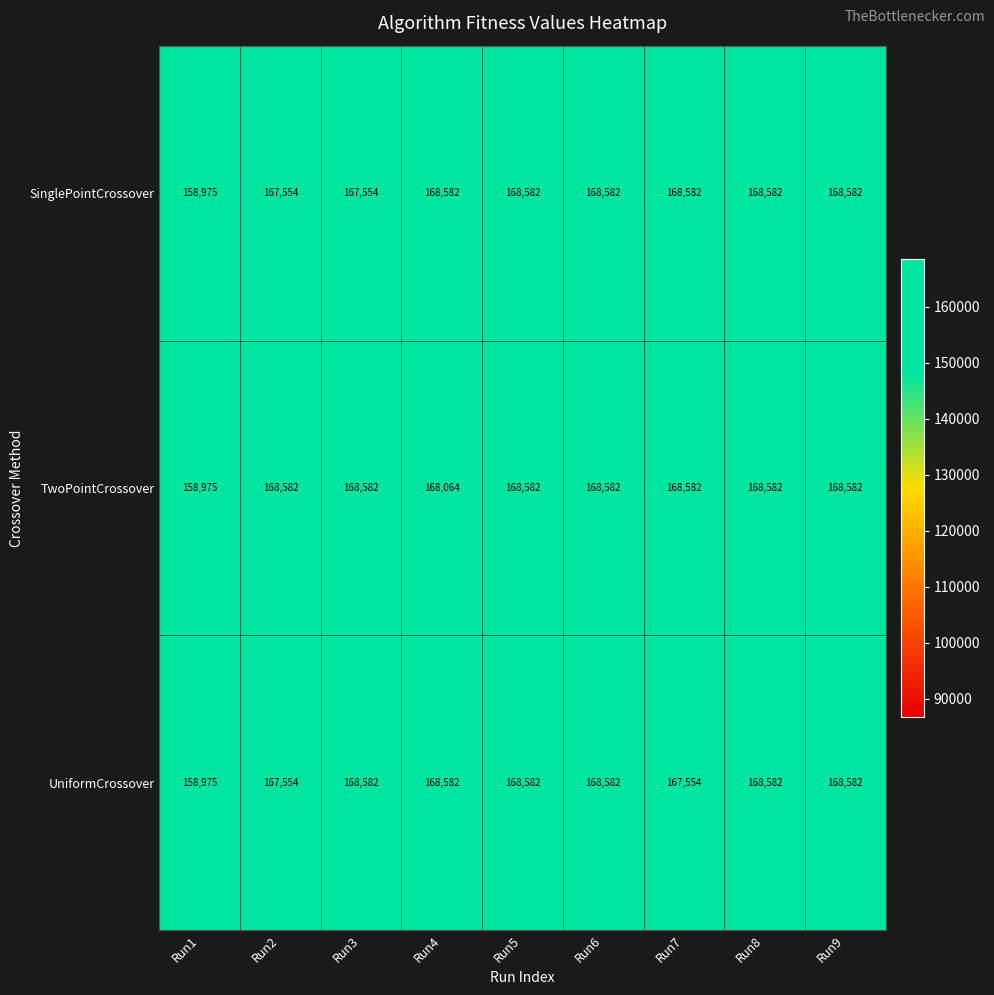

What is the minimum value shown in the chart?

158975